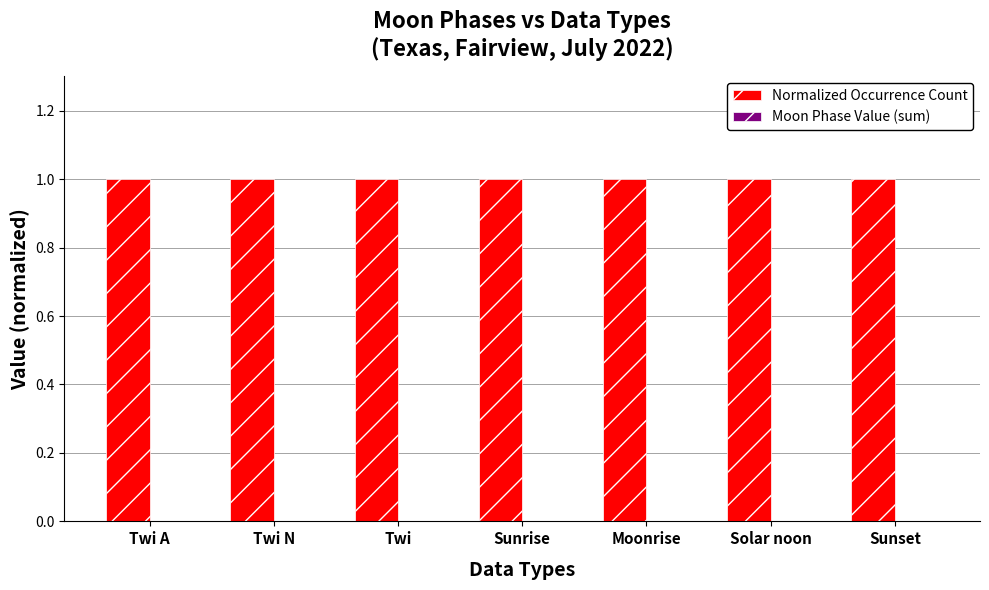

What is the sum of the Normalized Occurrence Count values at Twi and Twi N?

2